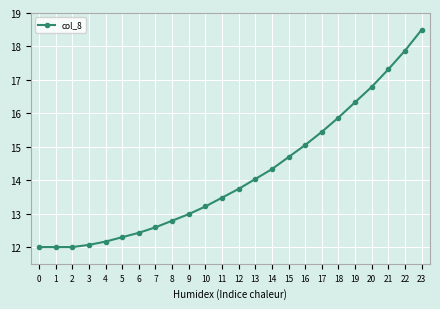

Which label corresponds to the largest value in the chart?

23